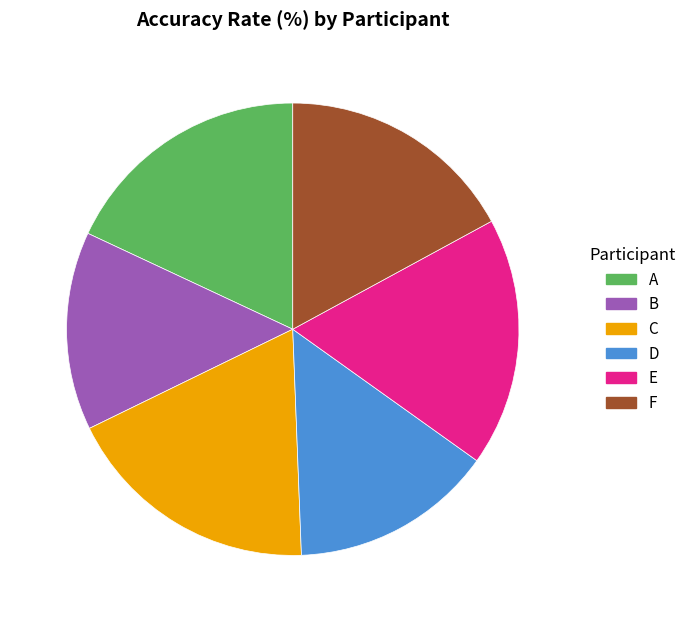

True or false: E accounts for 8% of the total.

False